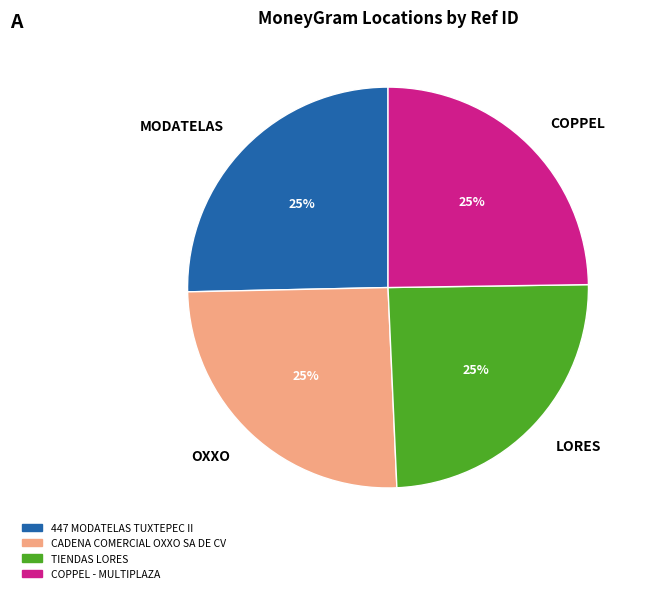

To the nearest percent, what is the average slice percentage?

25%